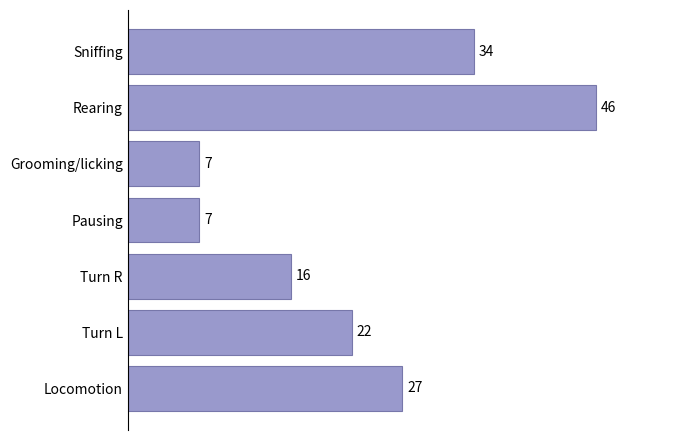

The value at Rearing is 46. True or false?

True